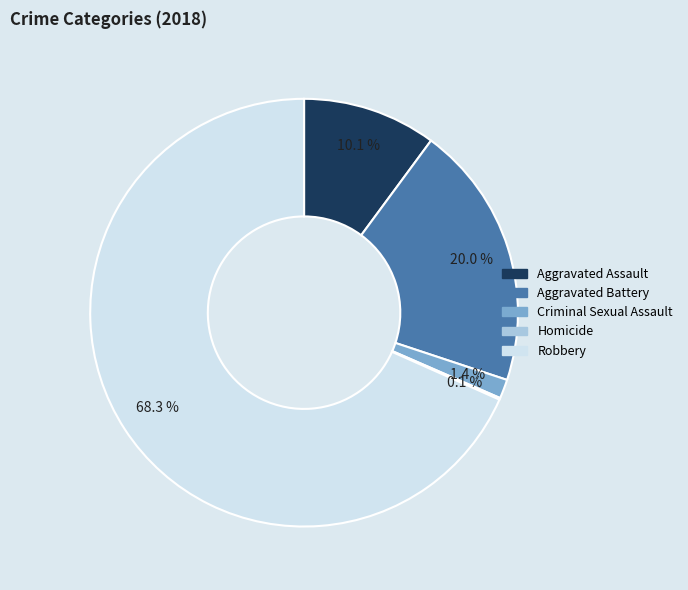

To the nearest percent, what is the difference between the largest and smallest slice percentages?

68%